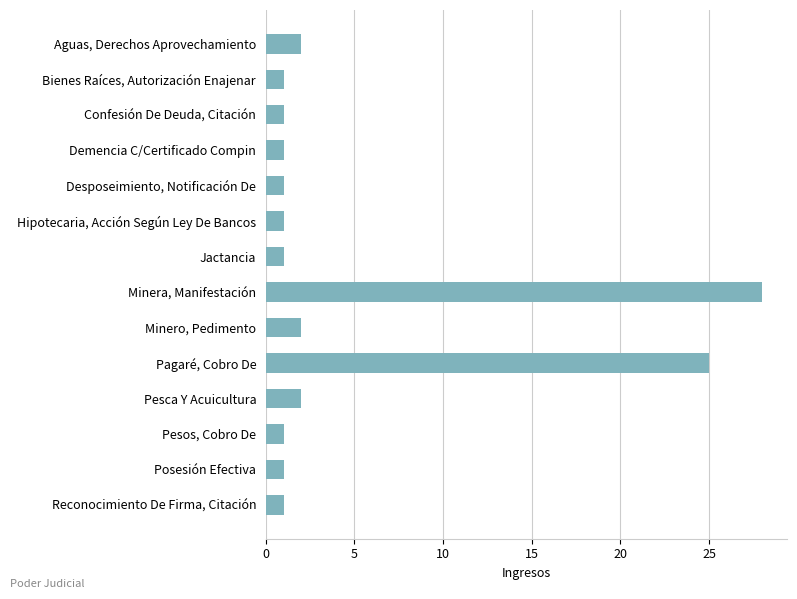

What is the label of the 2nd bar from the bottom?

Posesión Efectiva